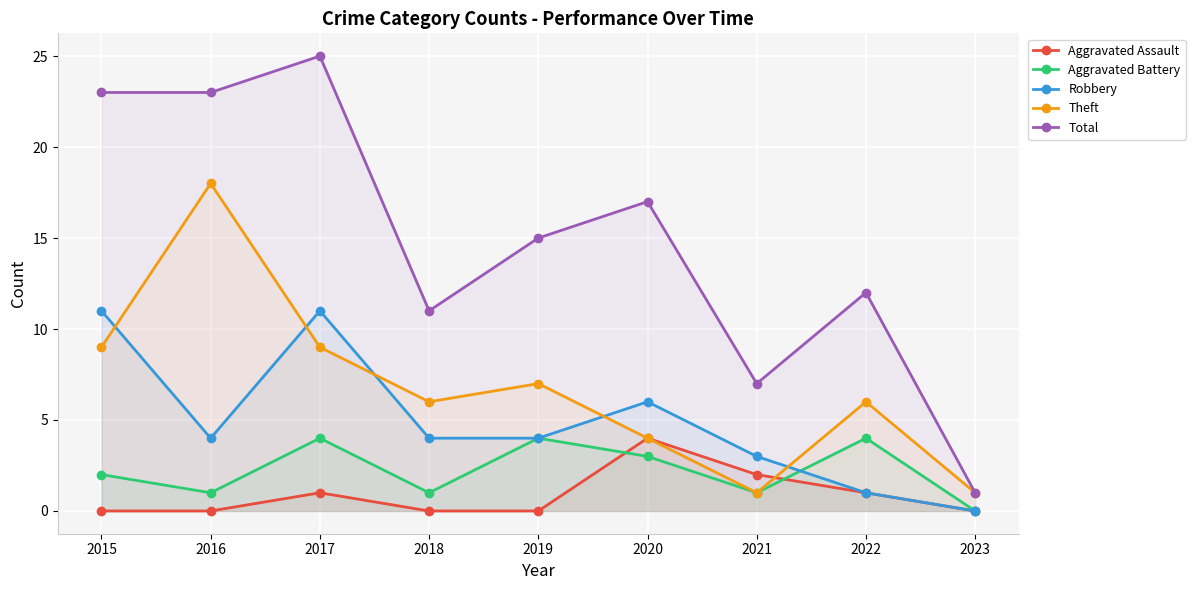

At which category is the sum across all series the highest?

2017